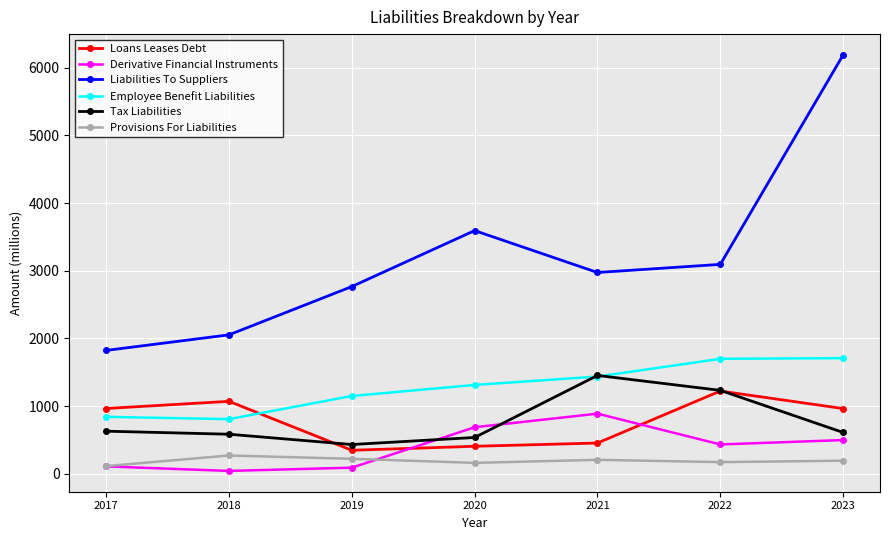

What is the difference between the second highest and minimum values in the Tax Liabilities series?

800